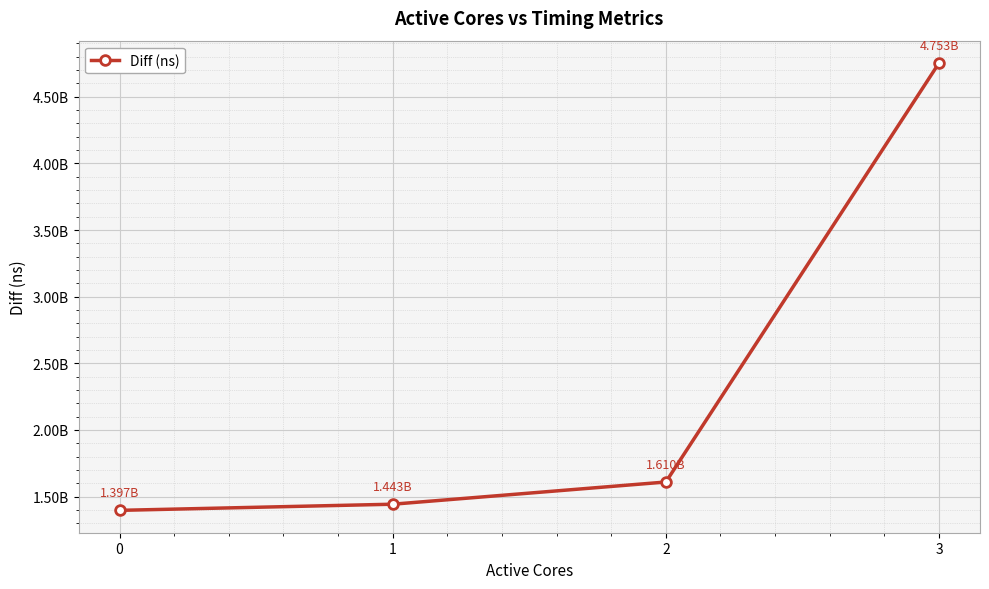

Rank the categories by value from lowest to highest.

0, 1, 2, 3